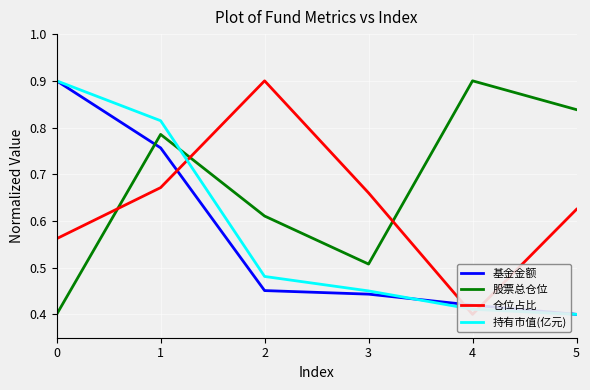

True or false: 持有市值(亿元) has a value of 1.4 at 1.

False